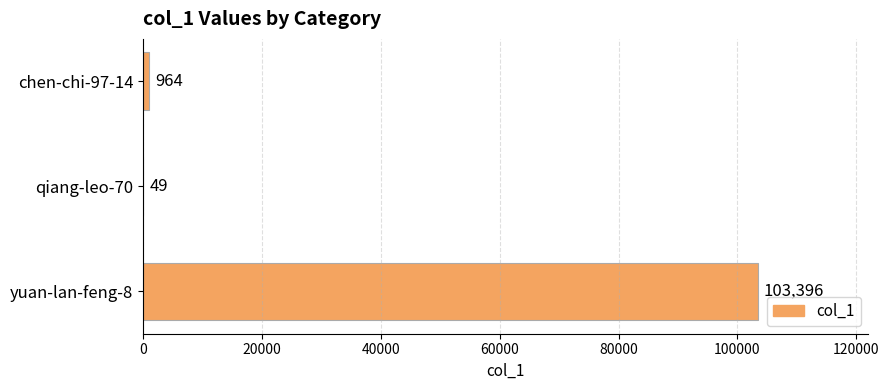

What is the change in value from qiang-leo-70 to yuan-lan-feng-8?

+103347